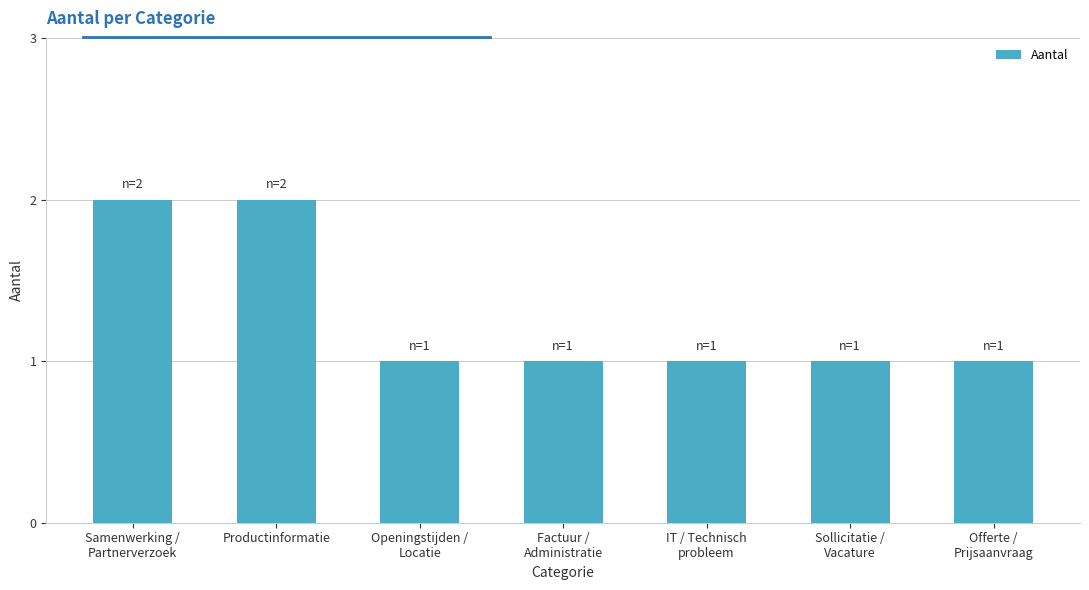

What is the label of the 5th bar from the left?

IT / Technisch
probleem